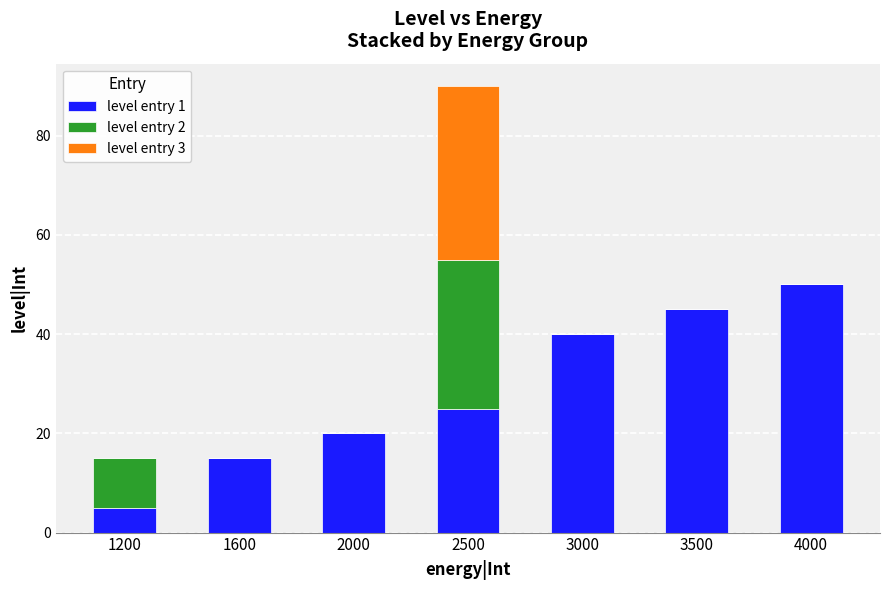

Which category has the highest value in the level entry 1 series?

4000